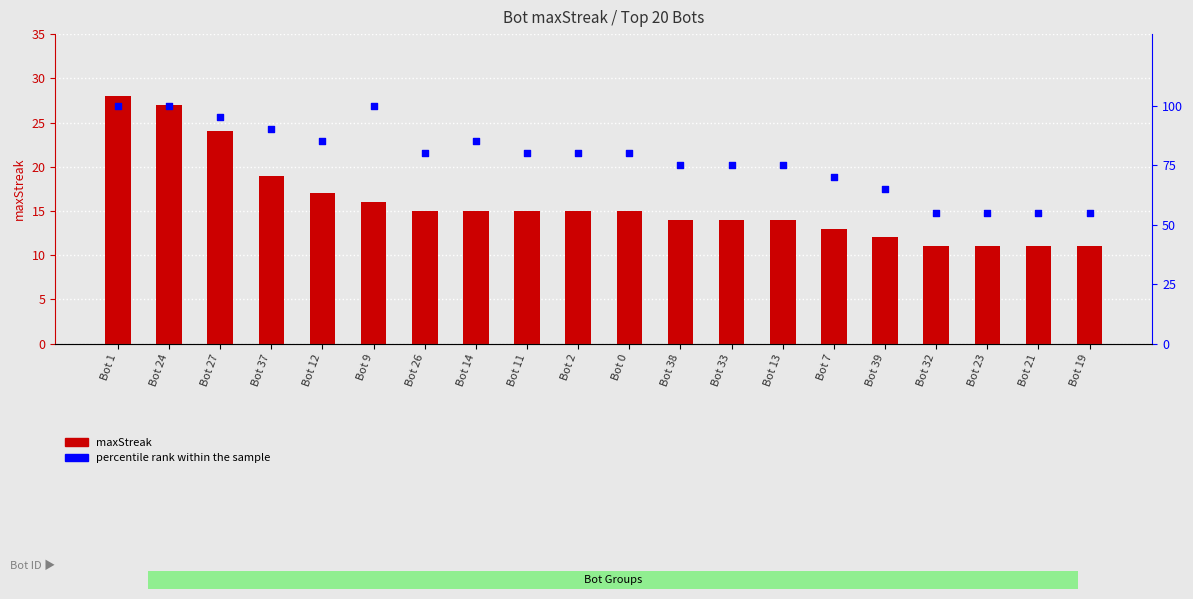

Which series has the widest spread of Y values?

percentile rank within the sample